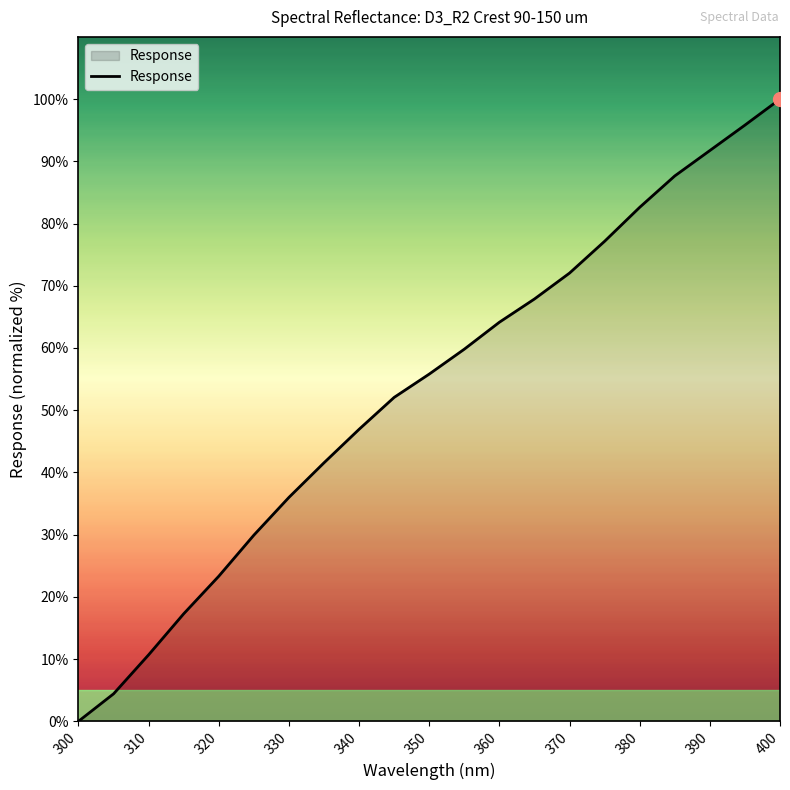

What is the greatest value displayed?

100.0